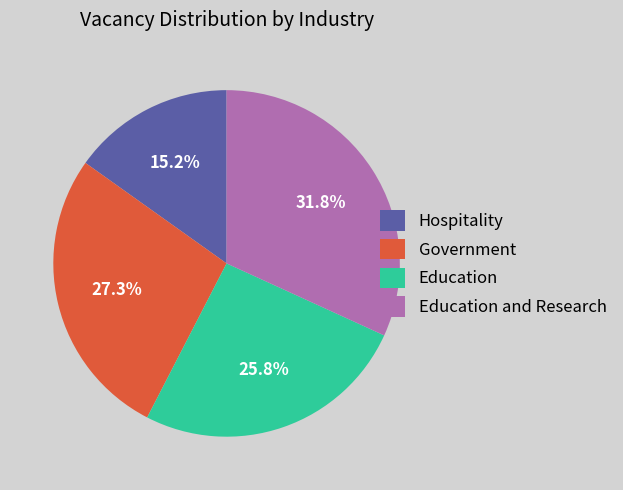

Is there a majority slice in this chart?

No